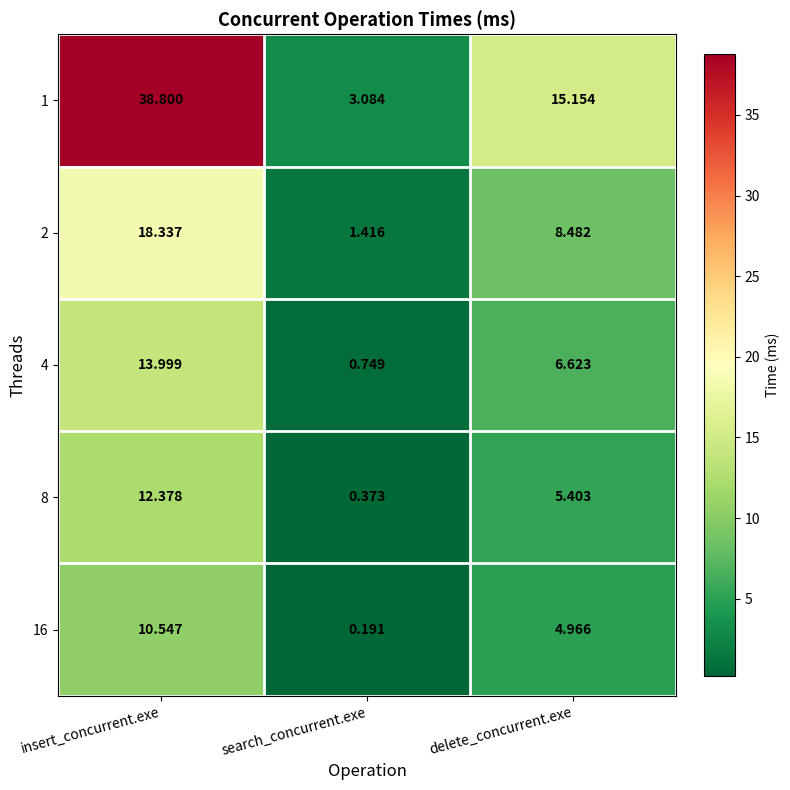

What is the maximum value shown in the chart?

38.8